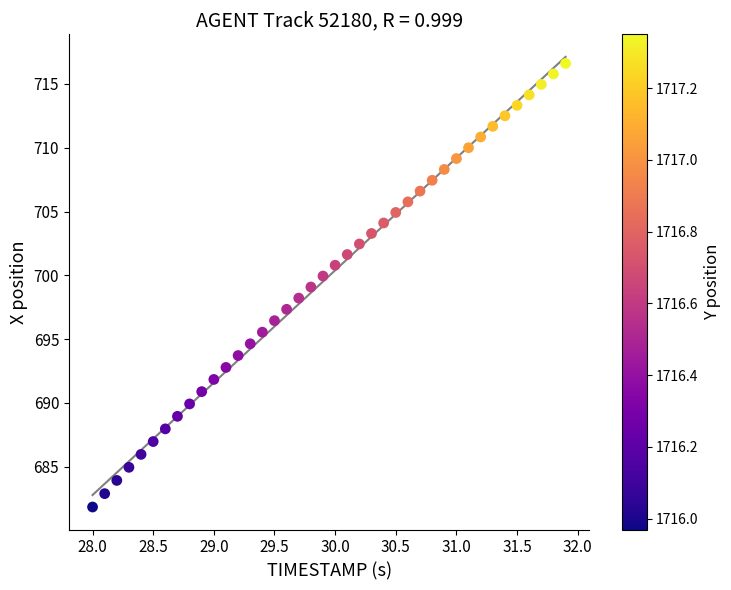

What is the range of Y values (max minus min)?

34.8